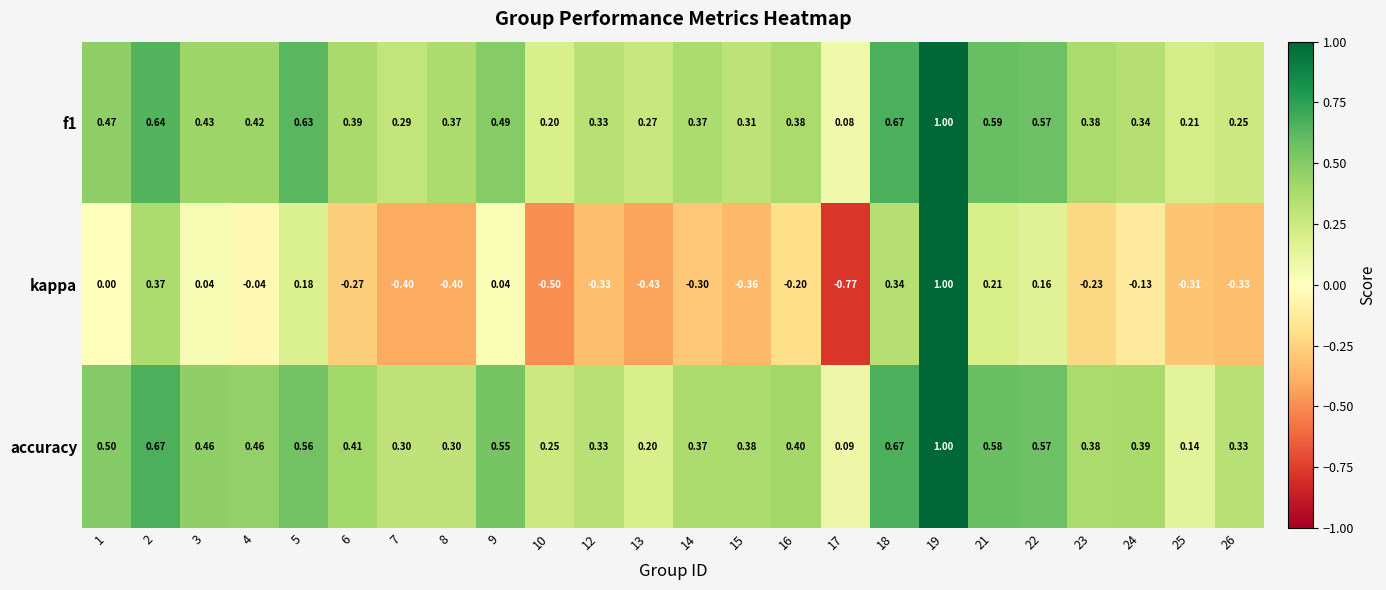

Is the value of f1 at 2 greater than the value of kappa at 13?

Yes